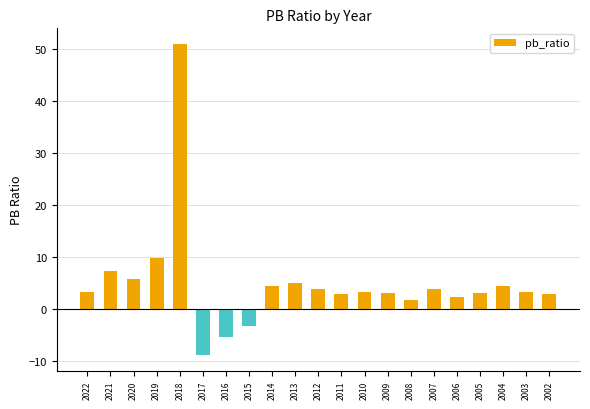

What is the change in value from 2022 to 2019?

+6.5